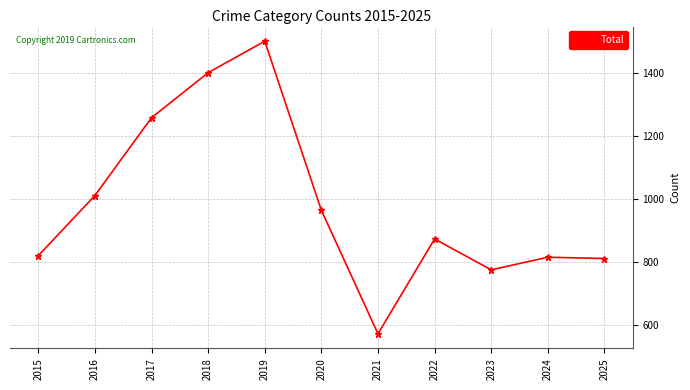

Which has a higher value, 2017 or 2025?

2017